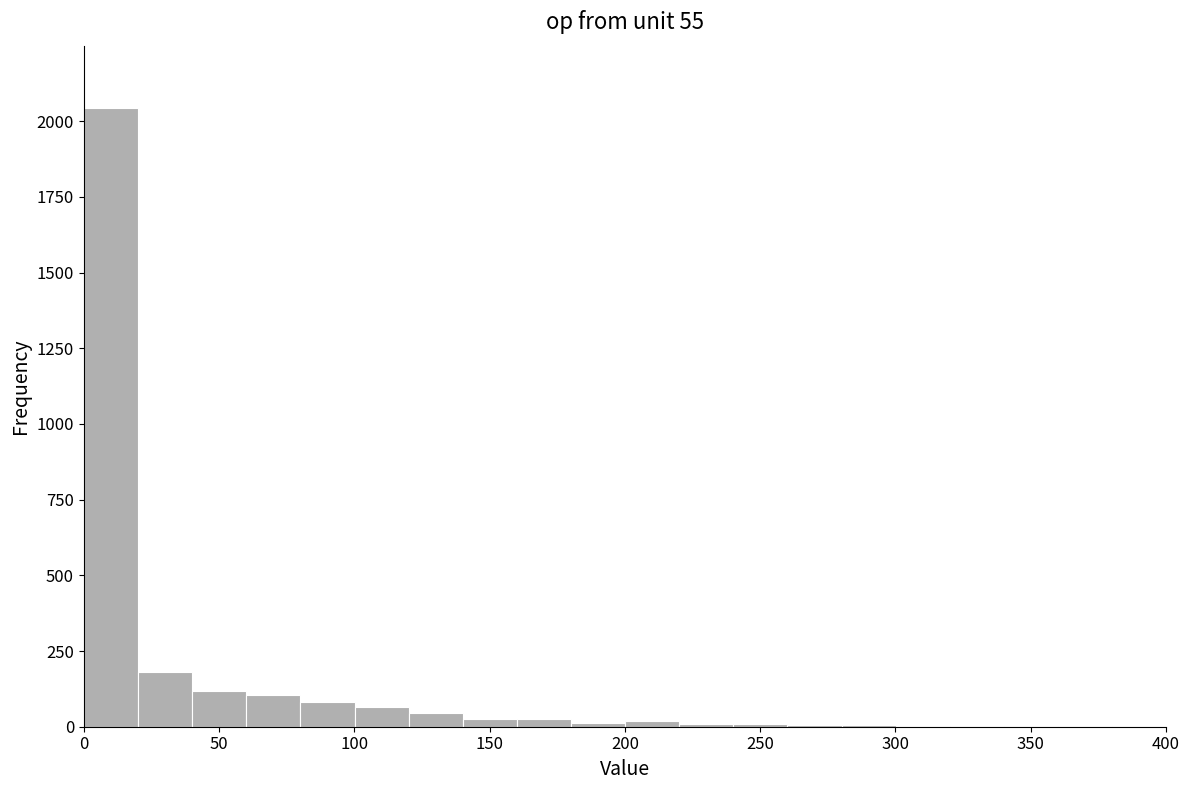

Which range on the x-axis has the tallest bar?

0 to 20